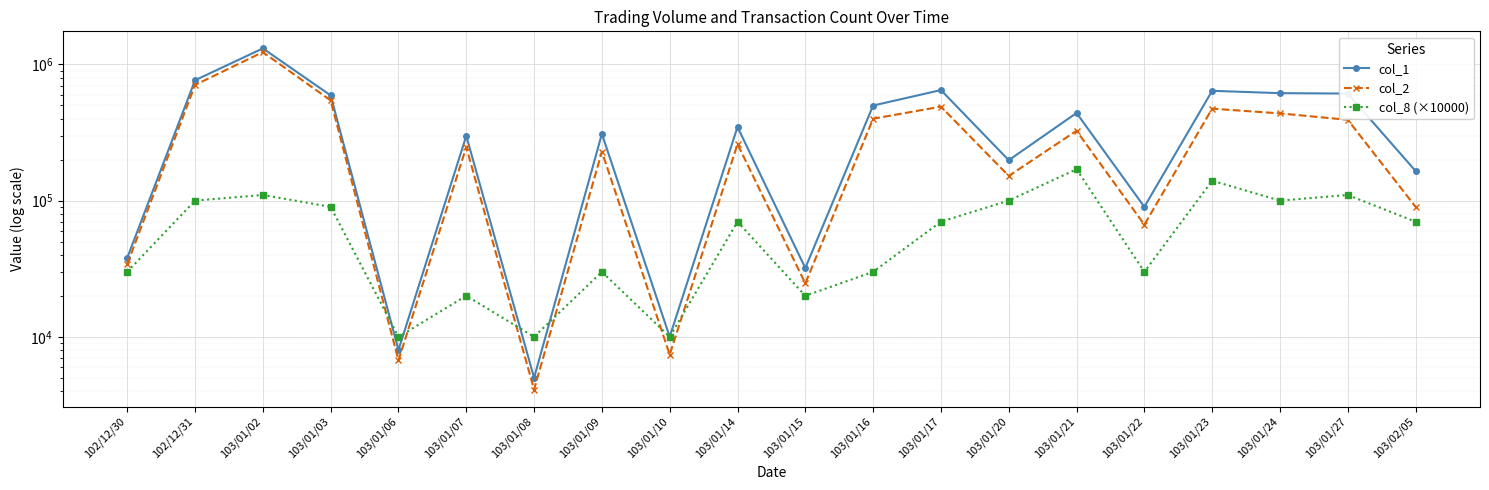

The col_8 (×10000) series shows 36924 at 103/01/02. True or false?

False